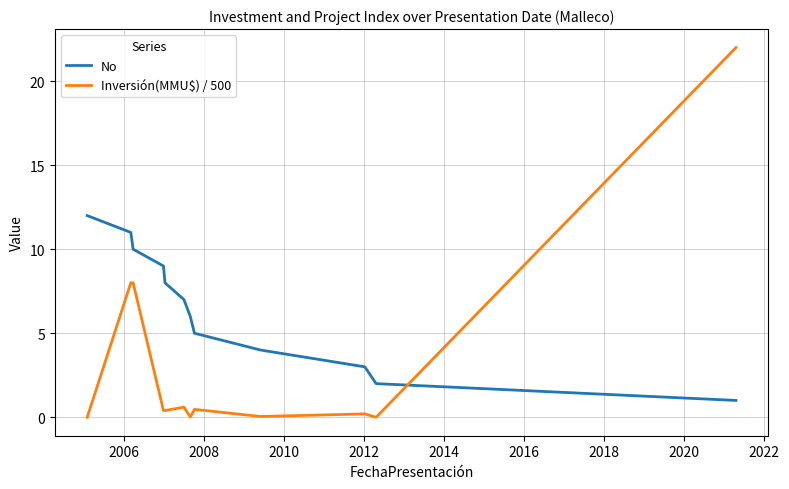

What is the average value of the No series?

6.5